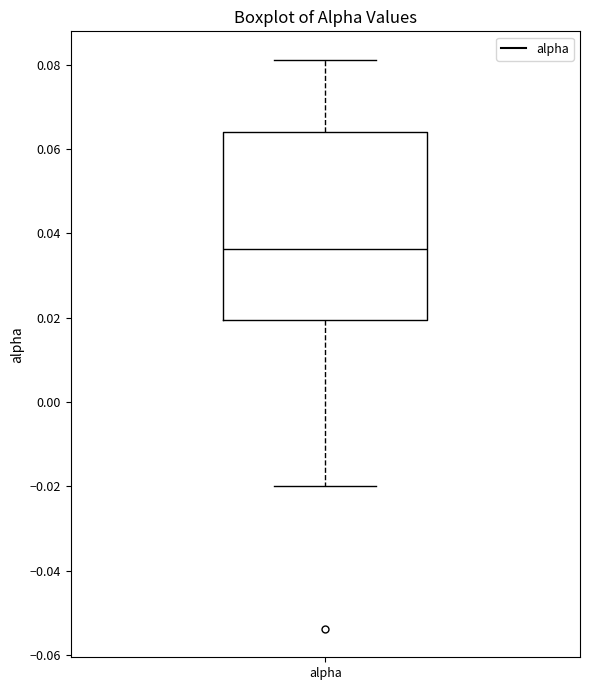

Read this box plot against the y-axis: the position of the median line, the range covered by the box, and the ends of both whiskers. The values are not printed on the chart, so give them approximately, as read against the axis.

median 0.036, box 0.020 to 0.064, whiskers -0.020 to 0.082